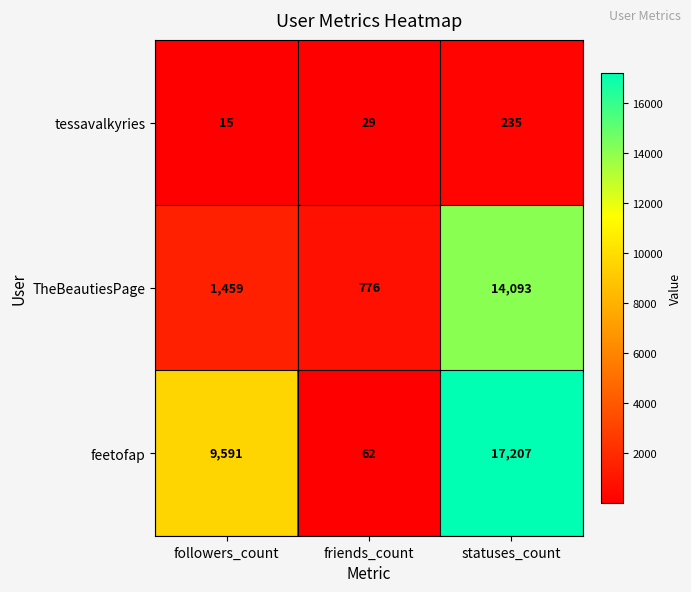

What is the maximum value shown in the chart?

17207